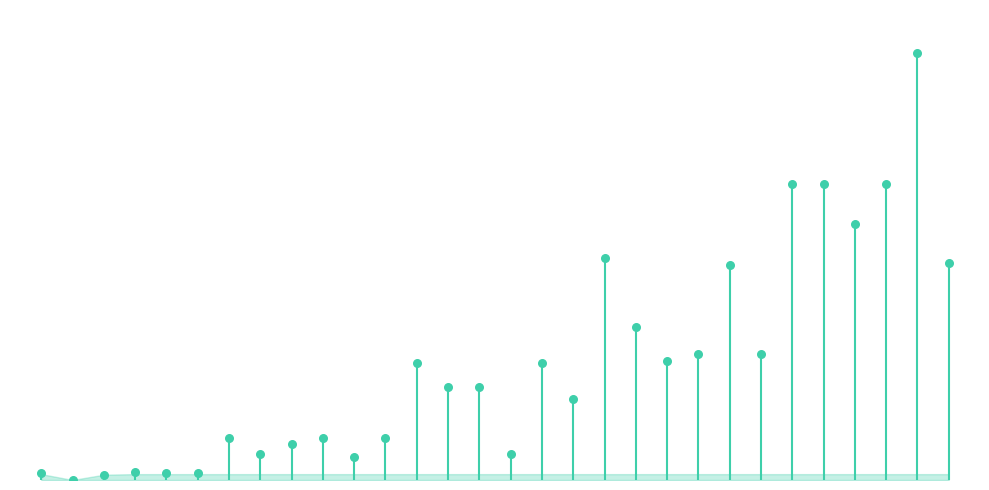

Approximately how many times larger is the value at Horn Necklace compared to Fluorite Ring?

1.0